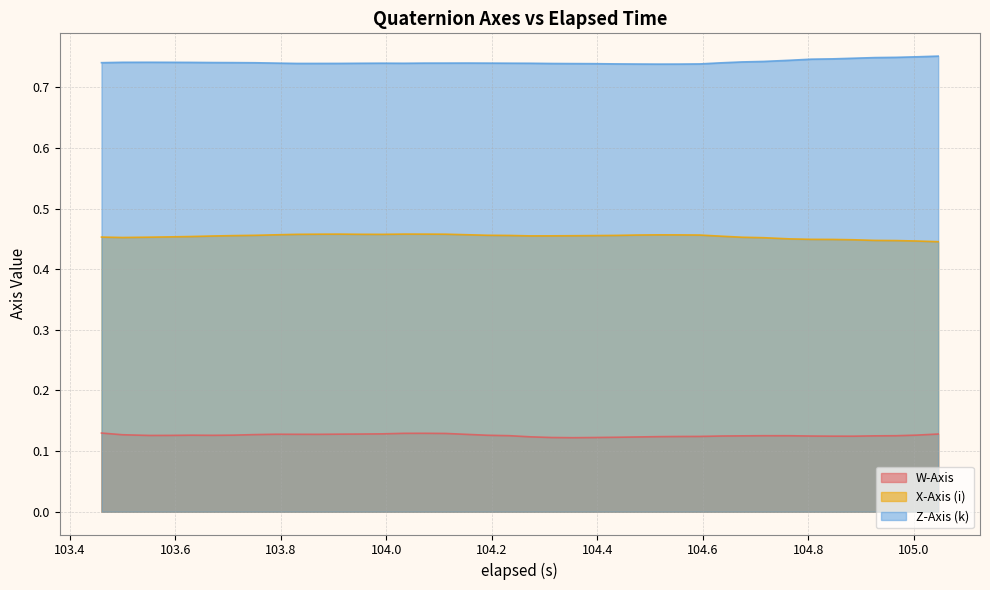

What is the value of the X-Axis (i) point at the 29th from the left?

0.5